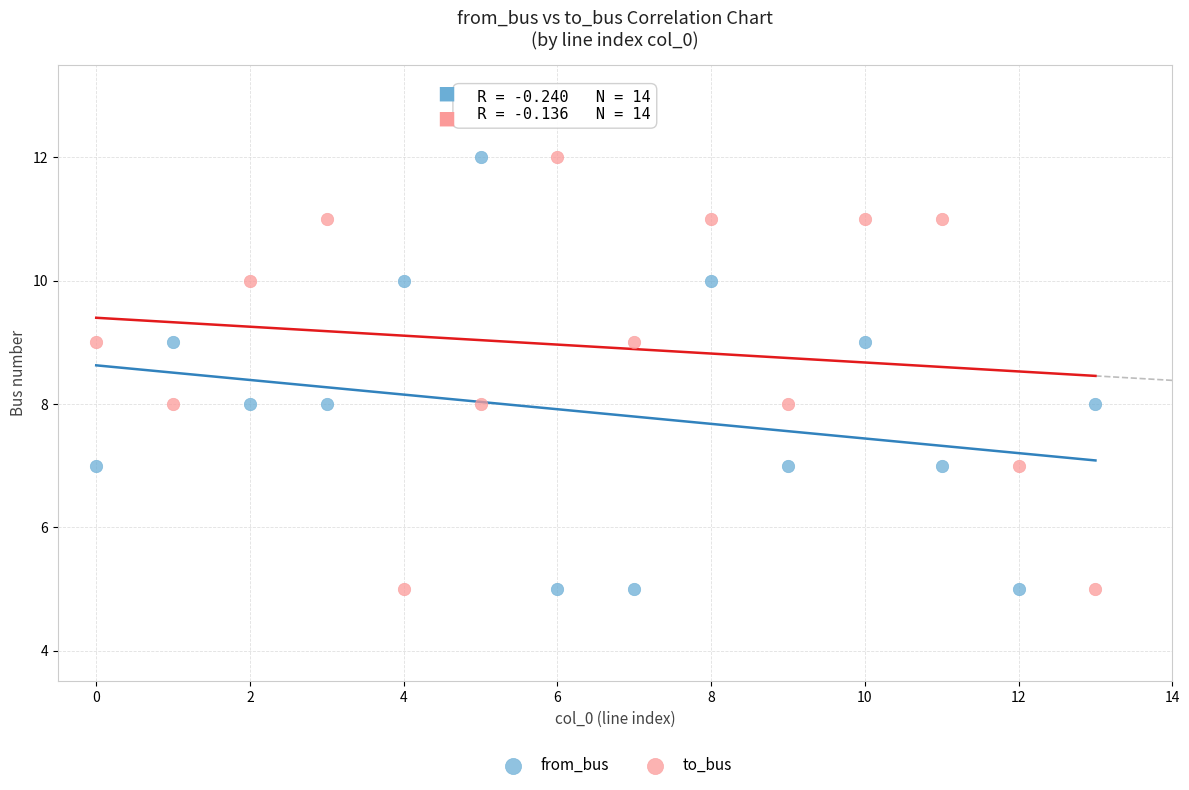

Across all data points, what is the range of Y values (max minus min)?

7